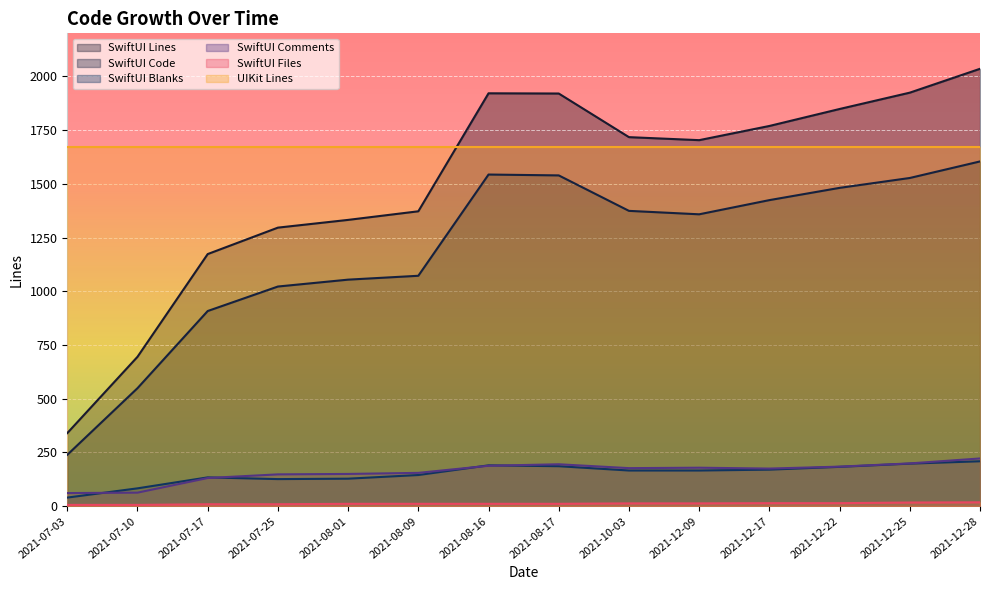

Where is the first local maximum for SwiftUI Comments?

2021-08-17